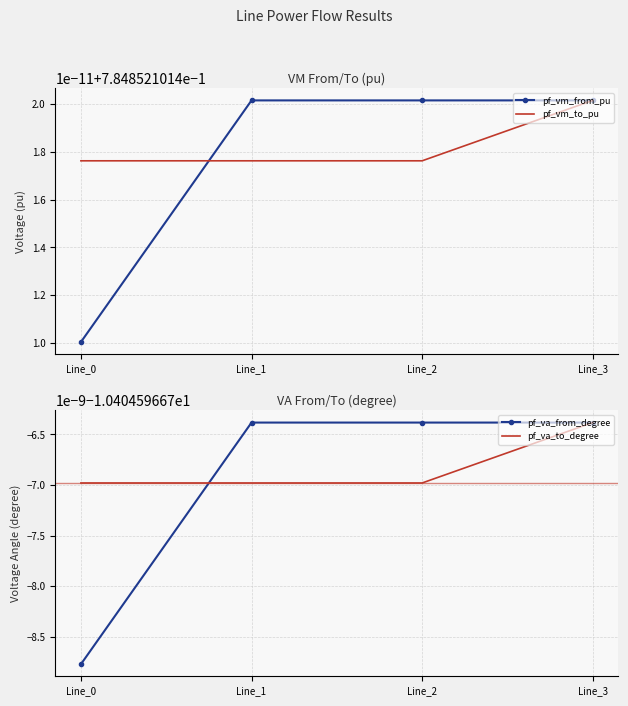

The value of pf_va_from_degree at Line_1 is -10.4. True or false?

True